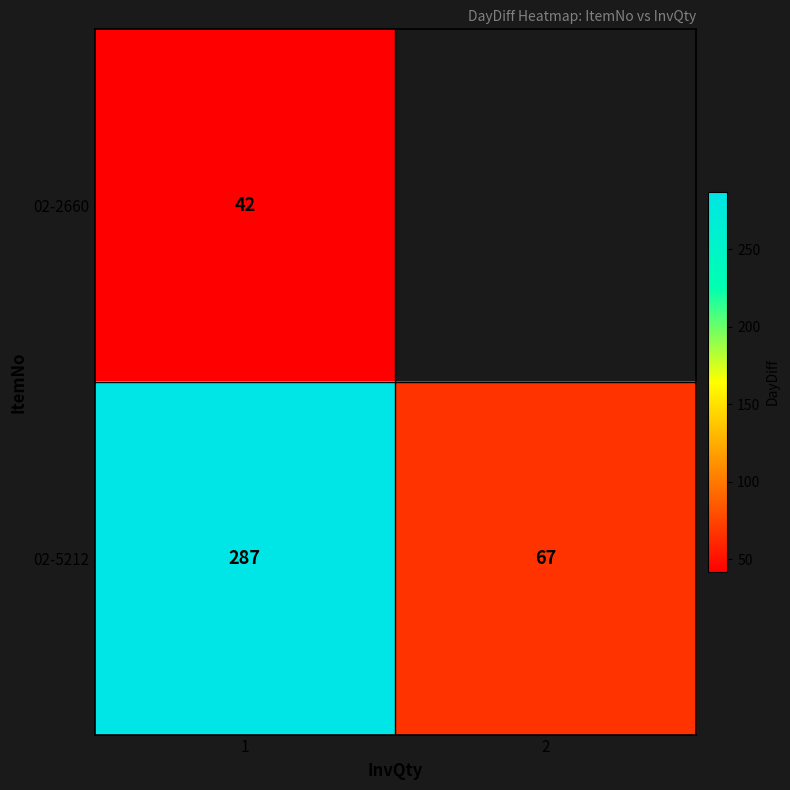

What is the sum of all 02-5212 values?

354